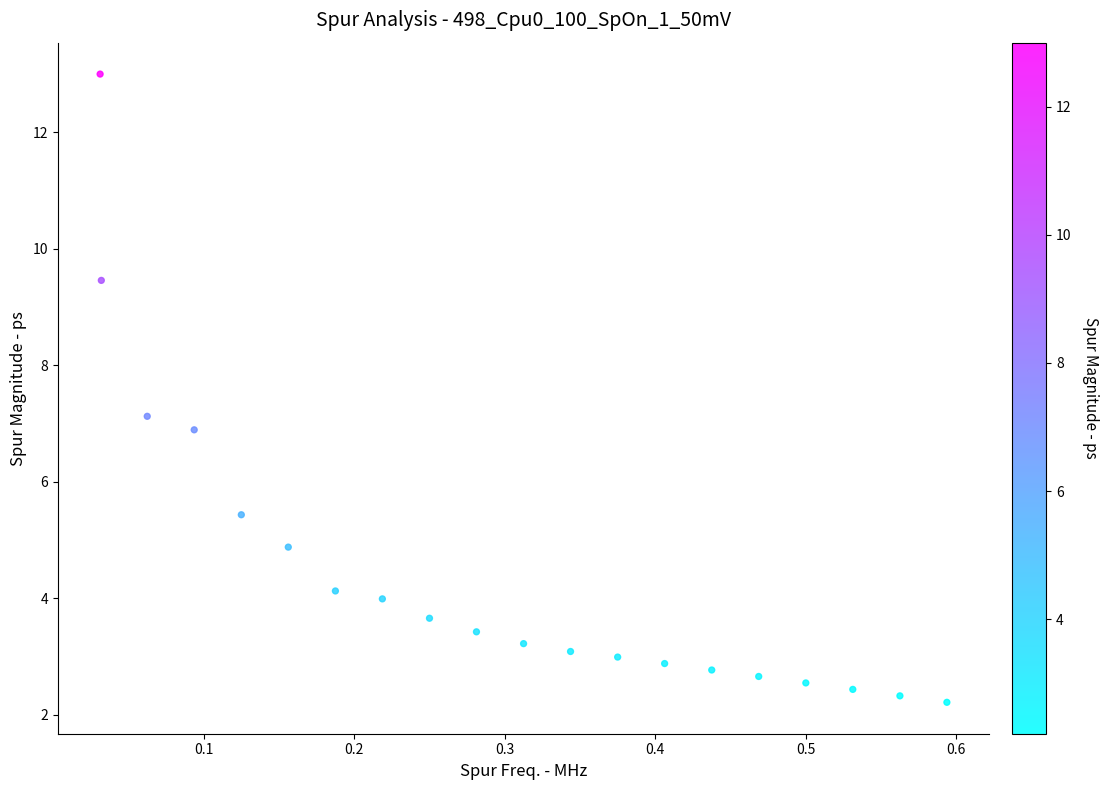

What is the range of Y values (max minus min)?

10.8